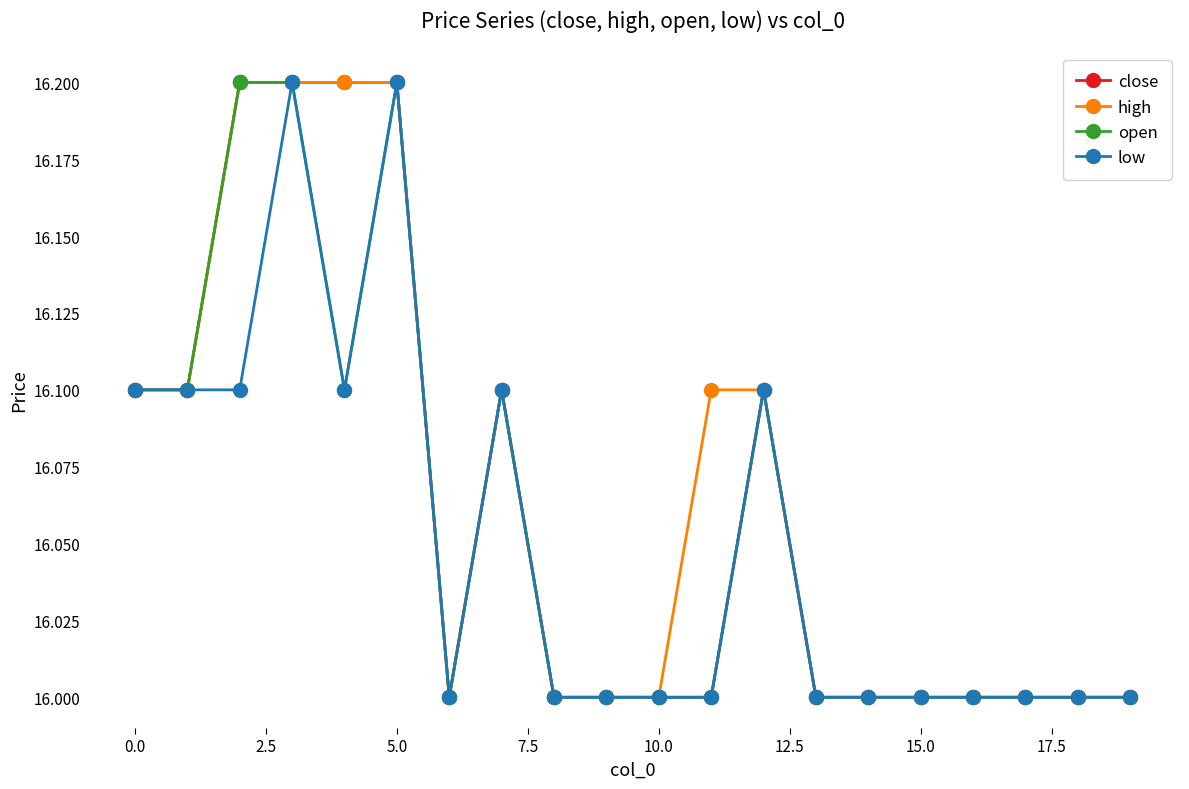

True or false: open has more than 0 points higher than both neighbors.

True